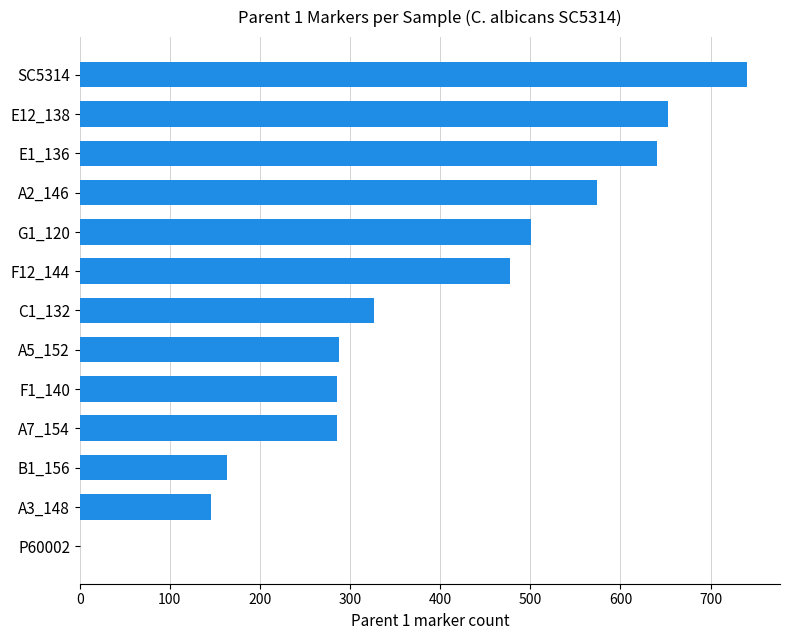

The chart shows a value of 477 at F12_144. True or false?

True